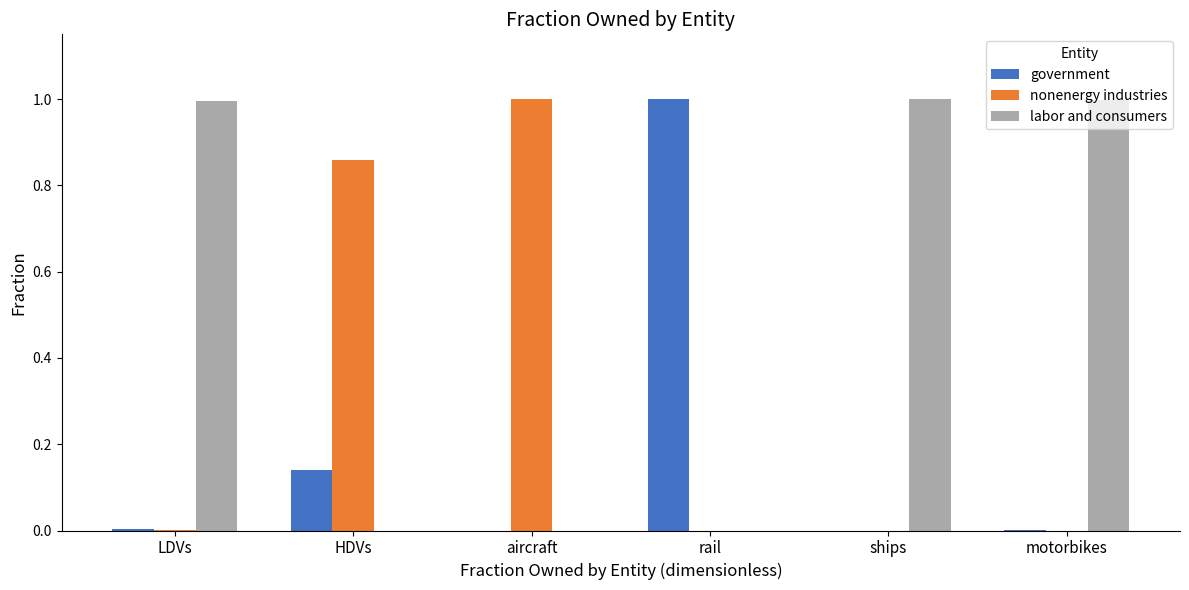

What are all the series names shown in the legend?

government, nonenergy industries, labor and consumers